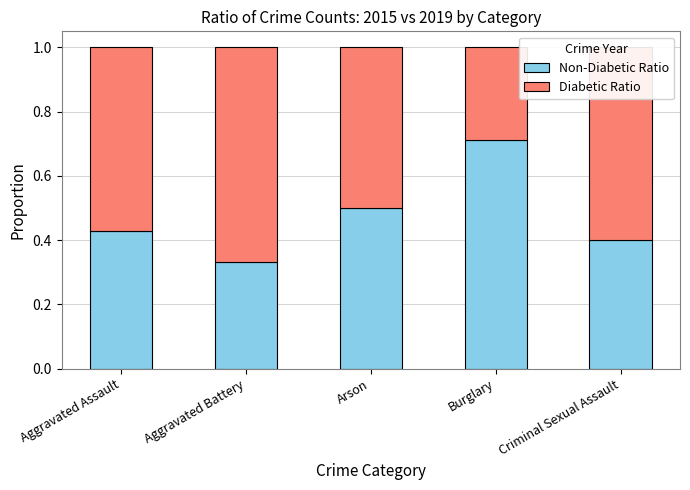

What is the total value across all series at Criminal Sexual Assault?

1.0